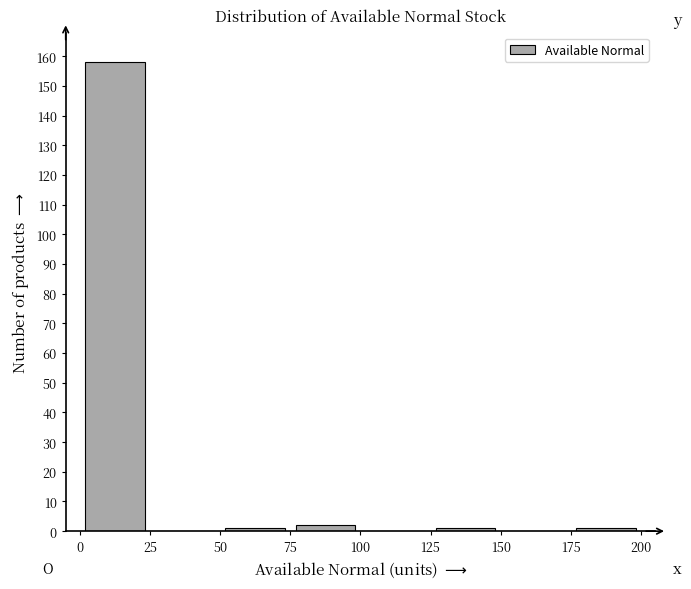

Which range on the x-axis has the tallest bar?

0 to 25